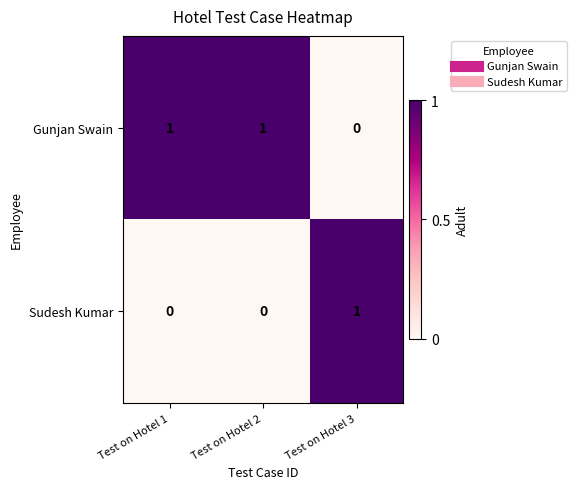

What is the greatest value displayed?

1